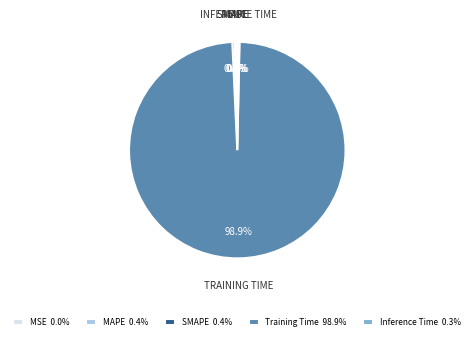

Does Training Time 98.9% represent more than half of the total?

Yes